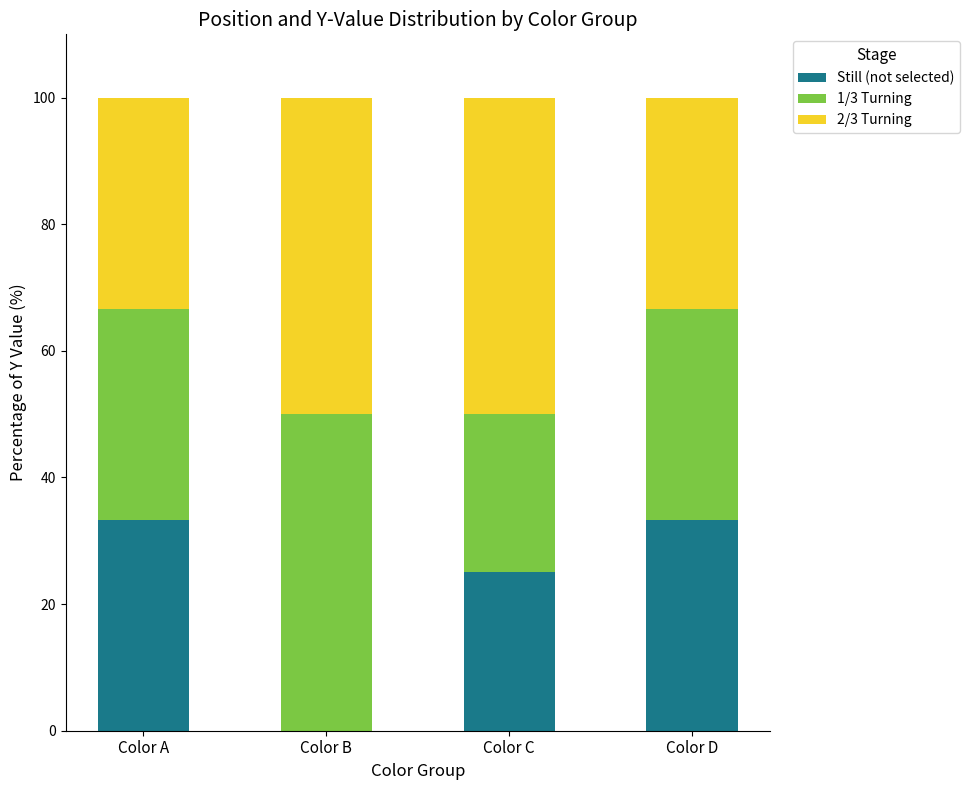

What is the highest value of the Still (not selected) series?

33.3